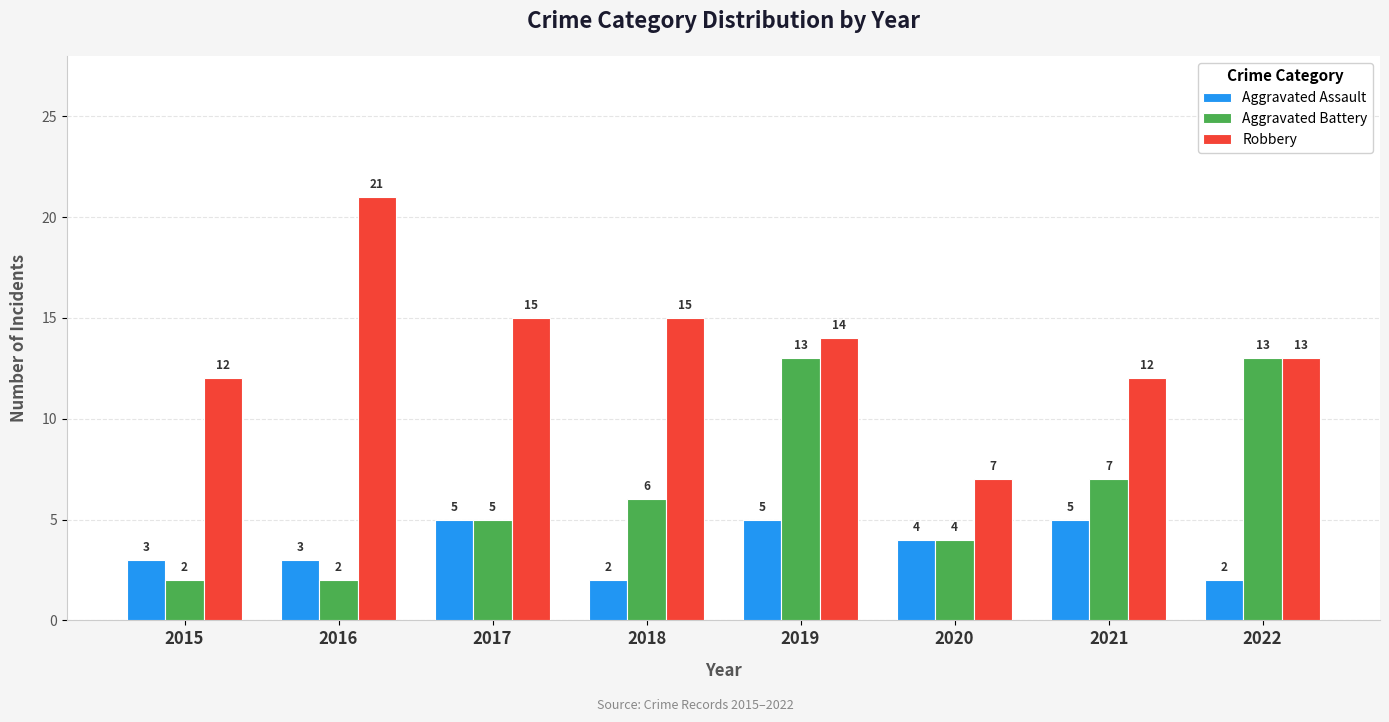

Which series has the largest range (max minus min)?

Robbery